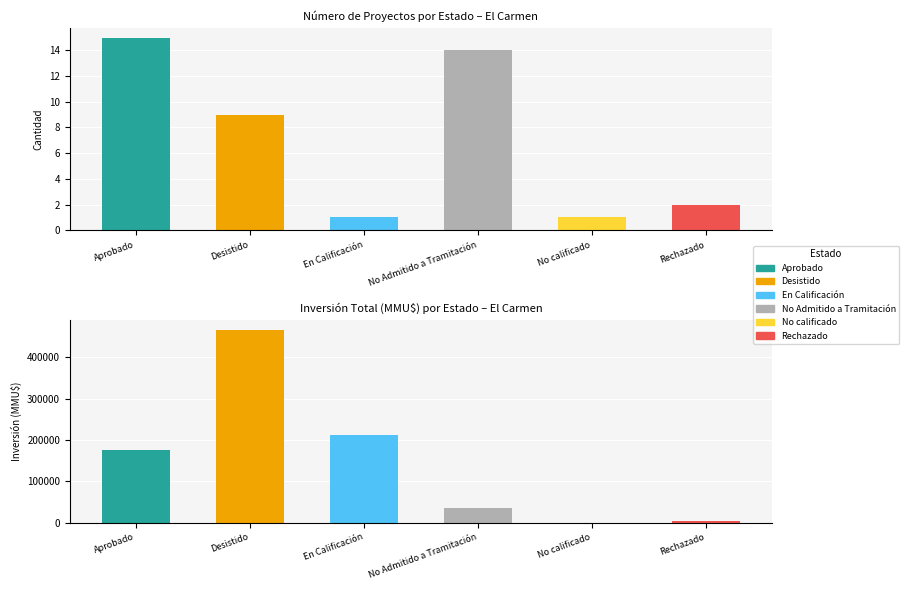

The value of Count at No Admitido a Tramitación is 1. True or false?

False